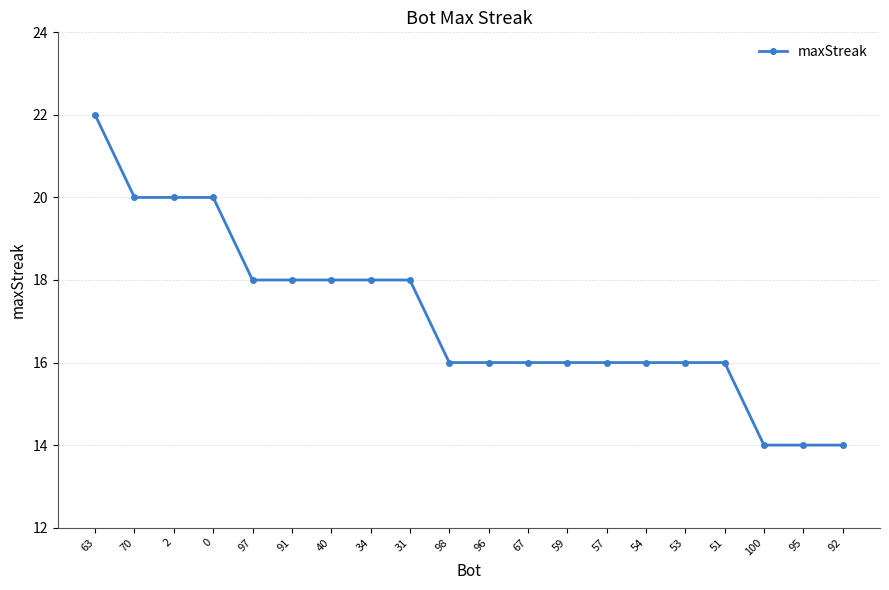

What is the label of the 17th point from the left?

51